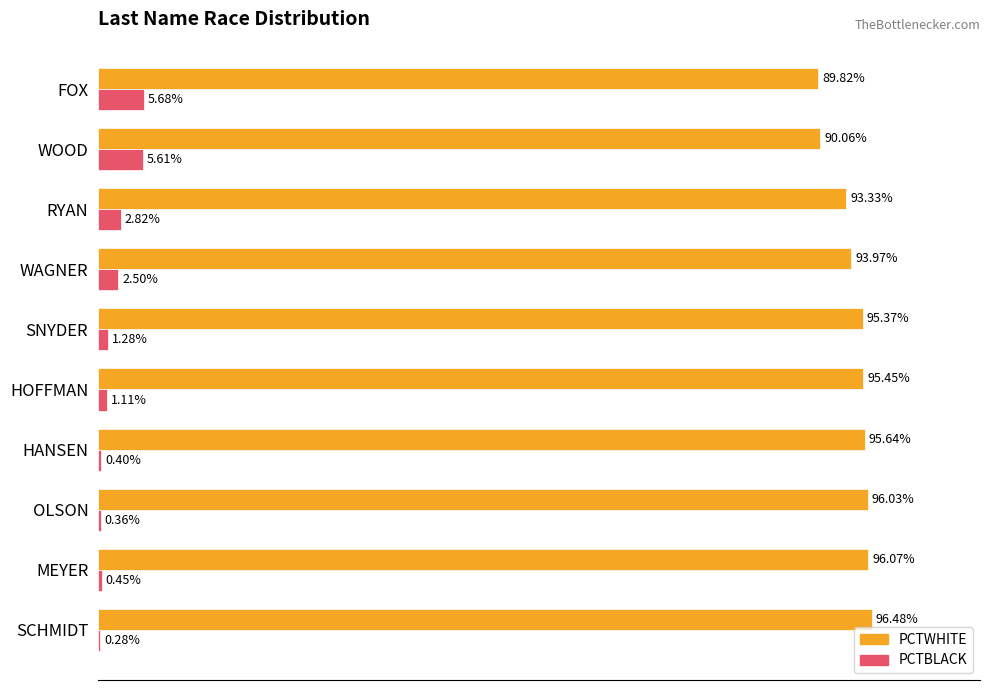

At which label is PCTBLACK closest to 2?

WAGNER